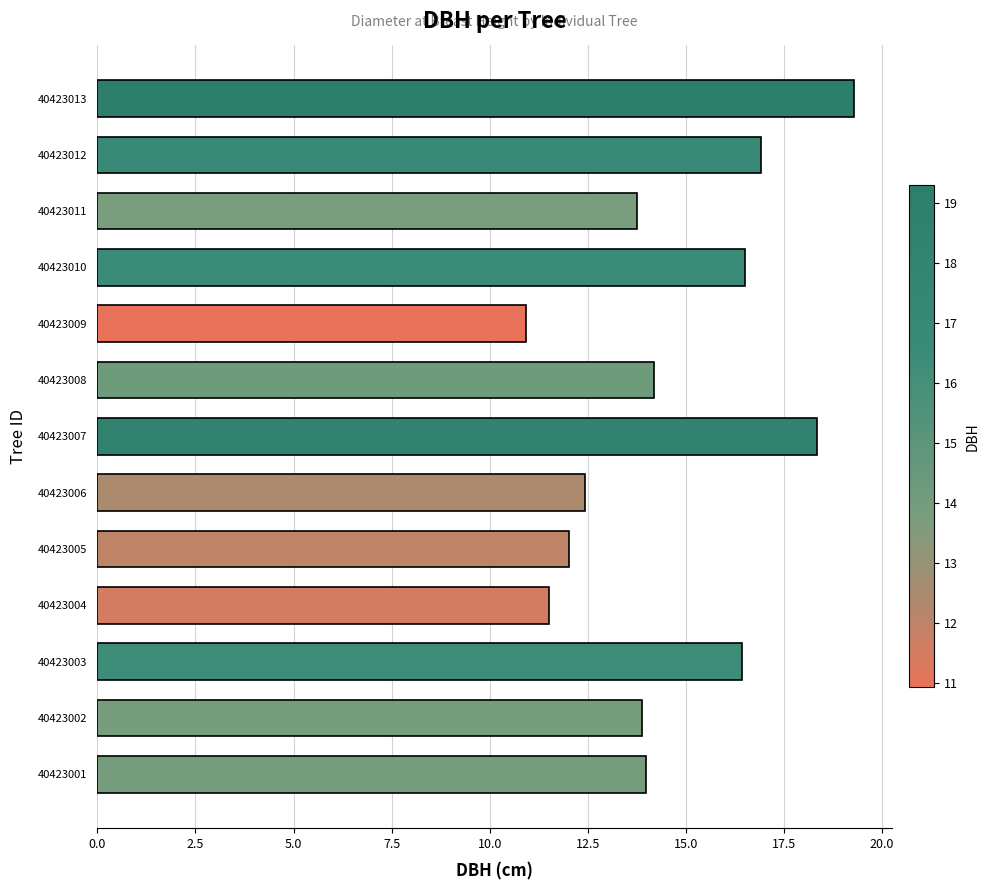

How many values are below 13?

4